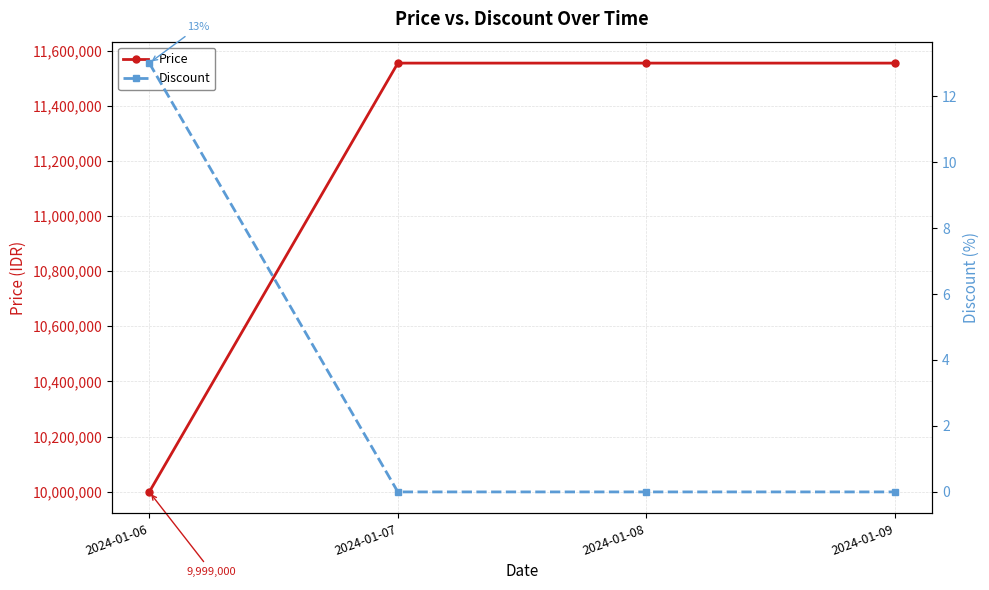

Which category has the lowest value across all series?

2024-01-07